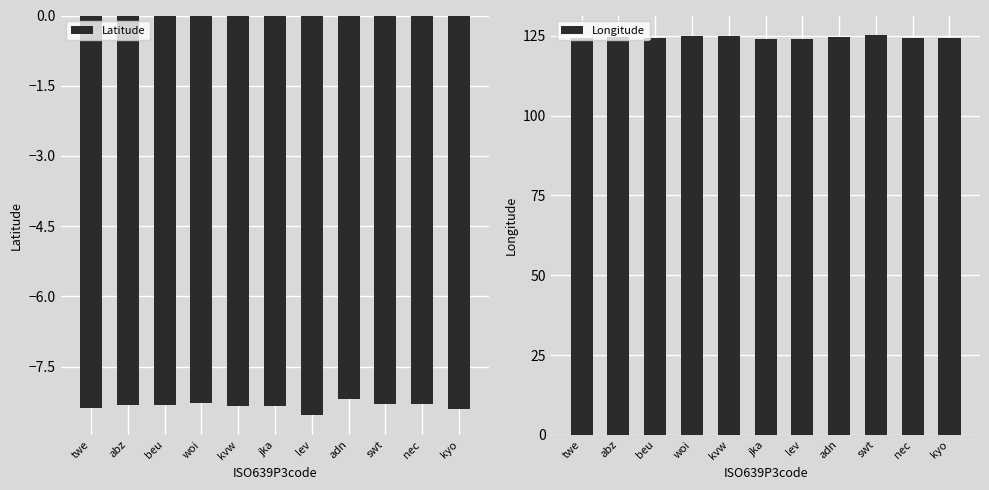

Reading left to right, transcribe all the data shown in this chart.

Latitude: twe=-8.4	abz=-8.3	beu=-8.3	woi=-8.3	kvw=-8.3	jka=-8.3	lev=-8.5	adn=-8.2	swt=-8.3	nec=-8.3	kyo=-8.4
Longitude: twe=124.2	abz=124.6	beu=124.3	woi=124.8	kvw=124.9	jka=124.0	lev=124.1	adn=124.4	swt=125.1	nec=124.2	kyo=124.4